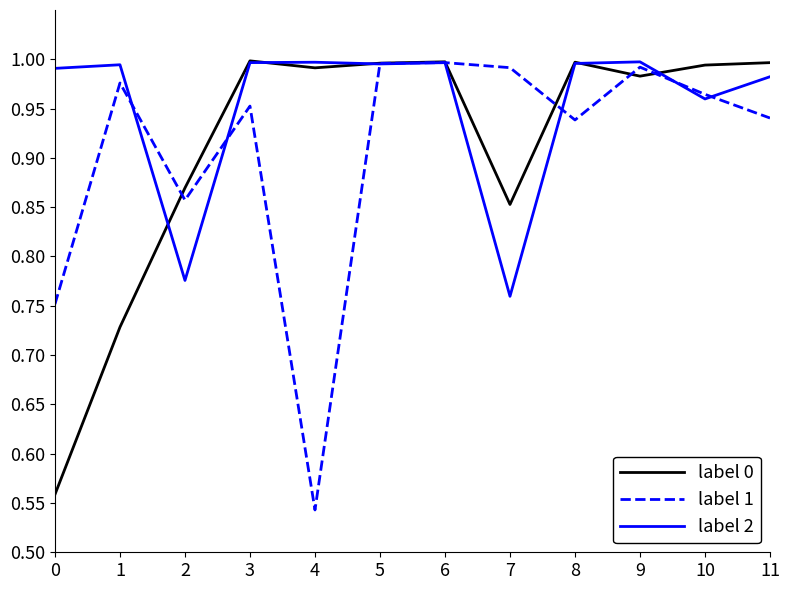

How many categories are shown in the chart?

12